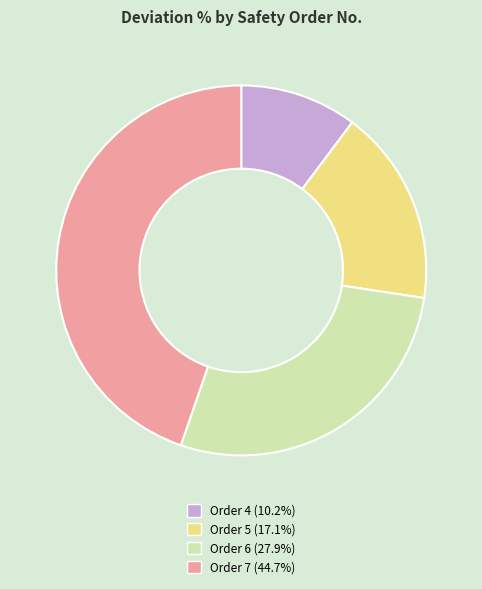

Does Order 7 account for over 50% of the chart?

No